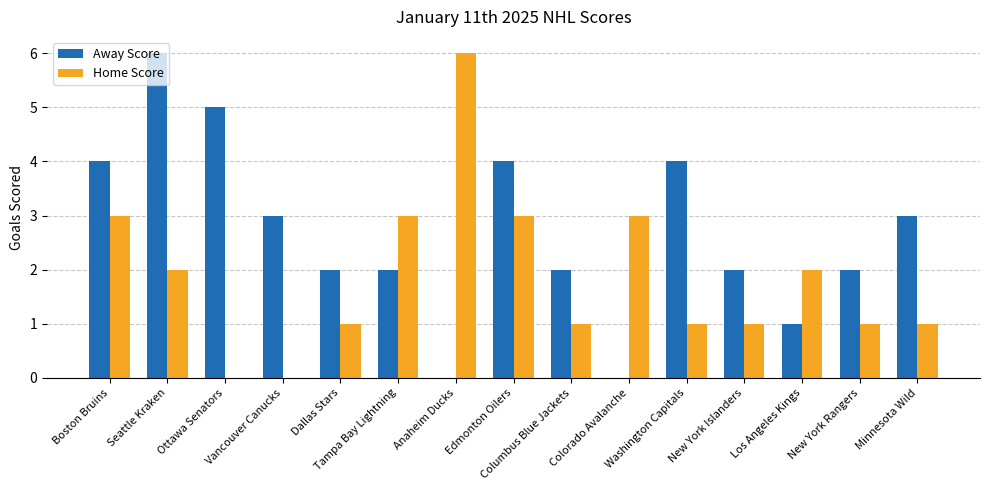

Which series has the largest total across all categories?

Away Score